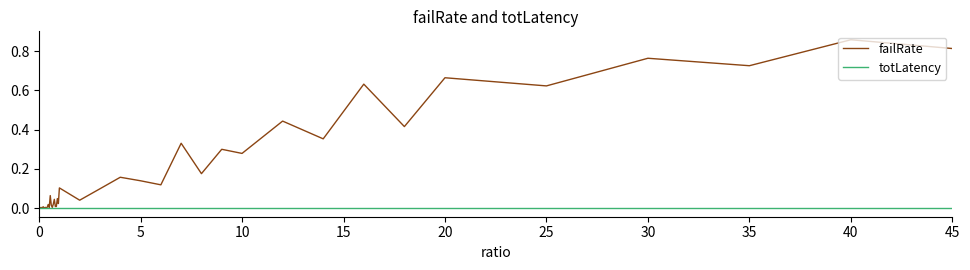

List the series in order of their peak value, highest first.

failRate, totLatency